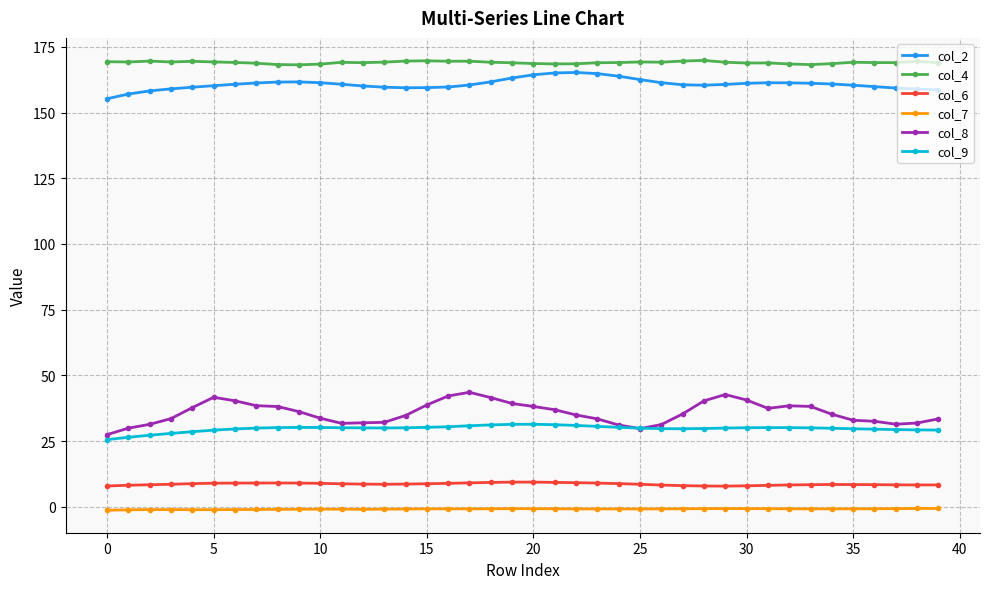

In col_6, how many points are higher than both neighbors (excluding endpoints)?

3